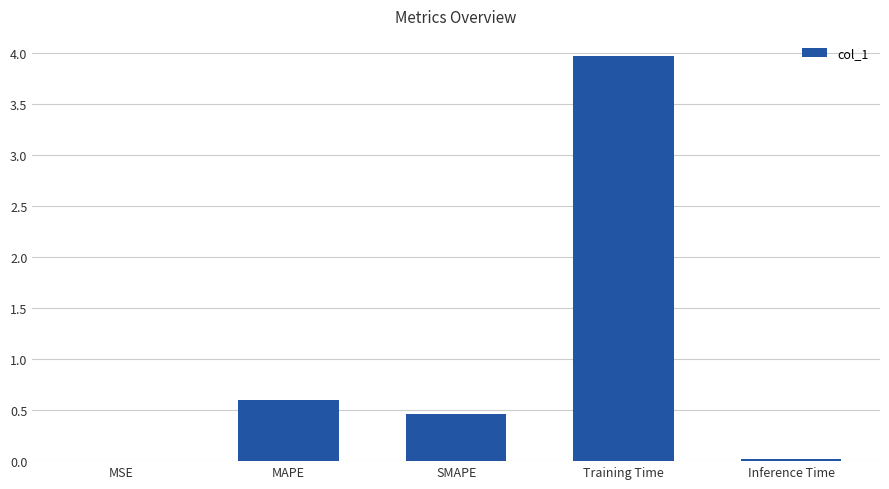

At which label is the value closest to 1?

MAPE